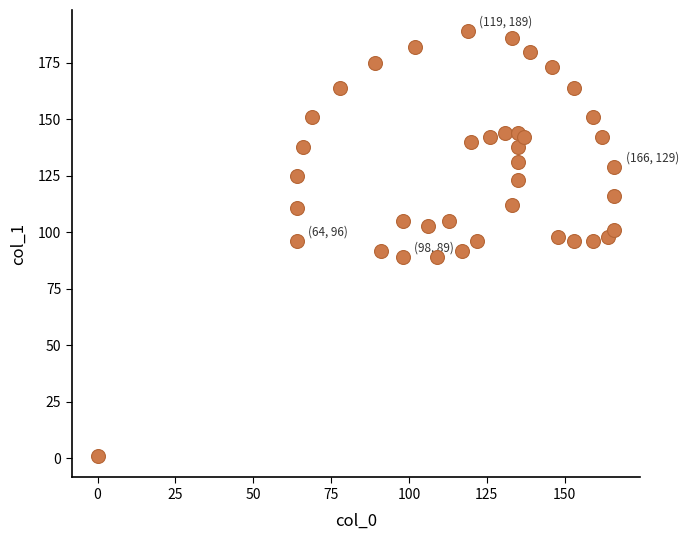

What is the range of X values (max minus min)?

166